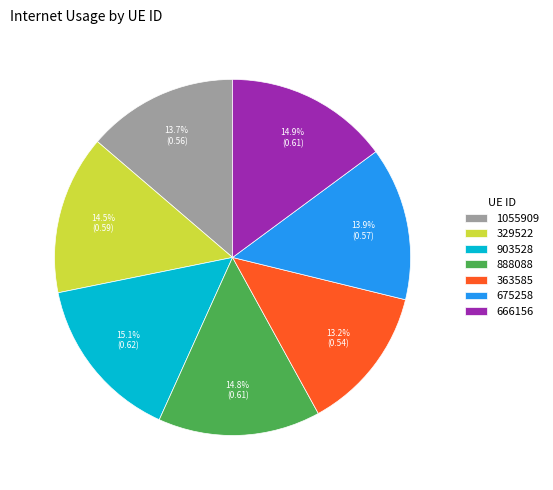

Does any single category account for the majority?

No